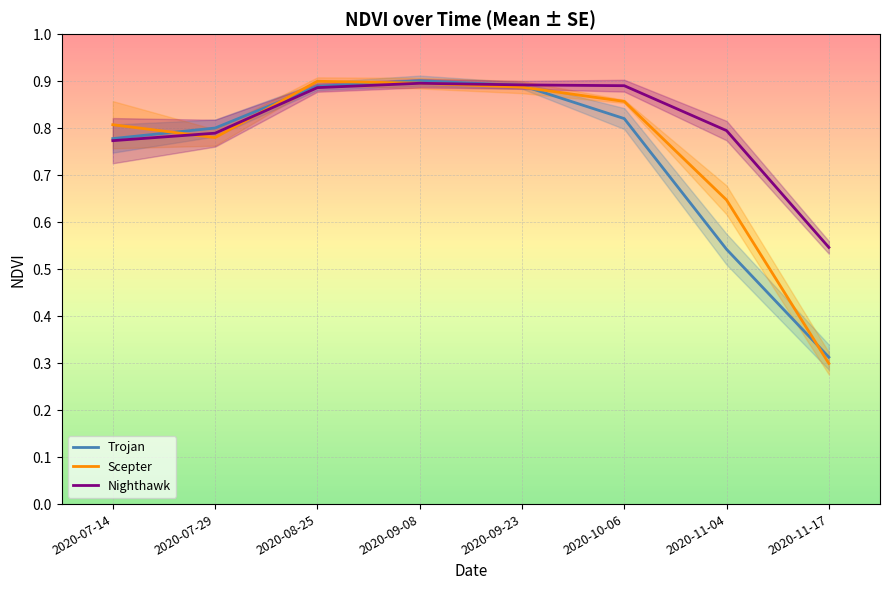

What is the value of the Trojan point at the 4th from the left?

0.9